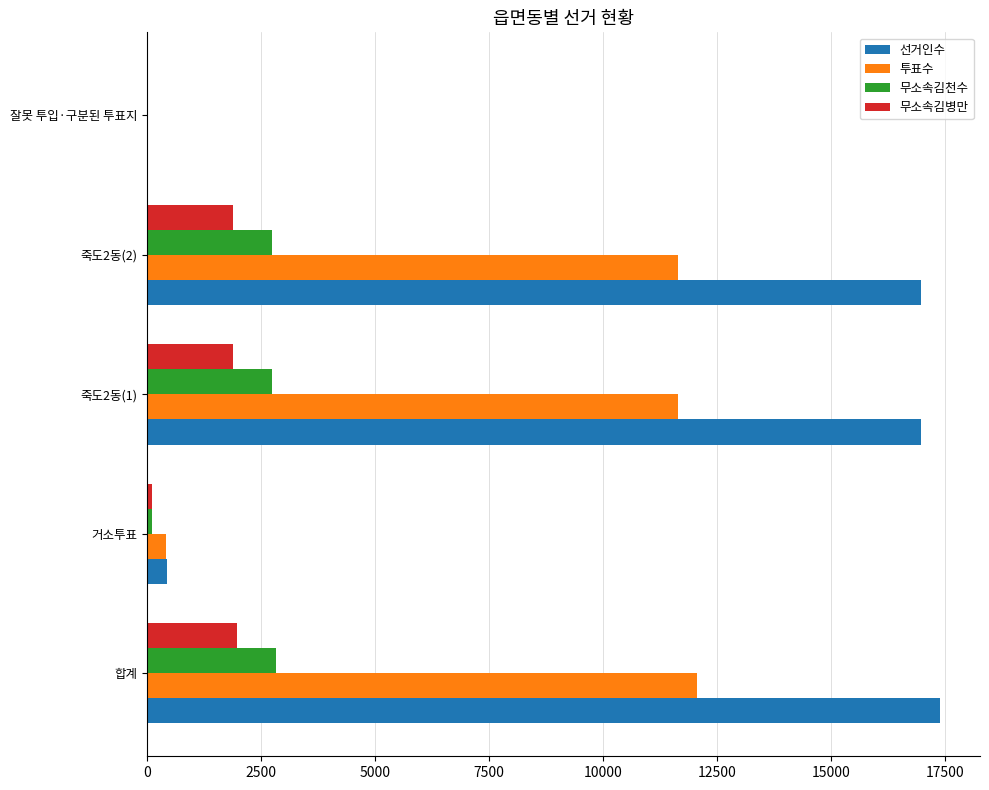

Between 거소투표 and 죽도2동(1), which series saw the biggest shift?

선거인수